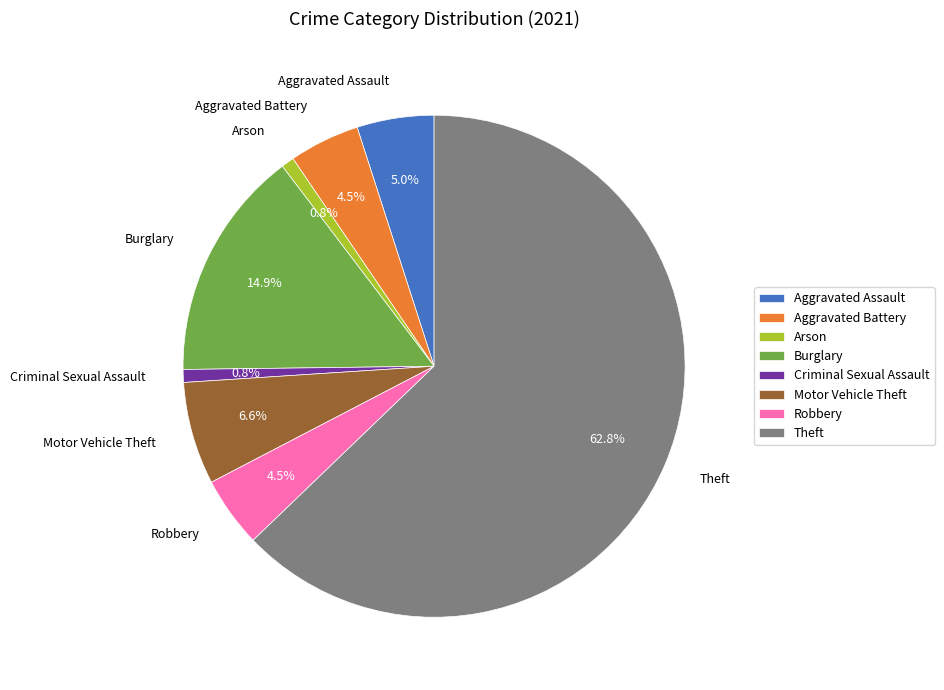

Is the sum of Robbery and Aggravated Assault greater than half?

No